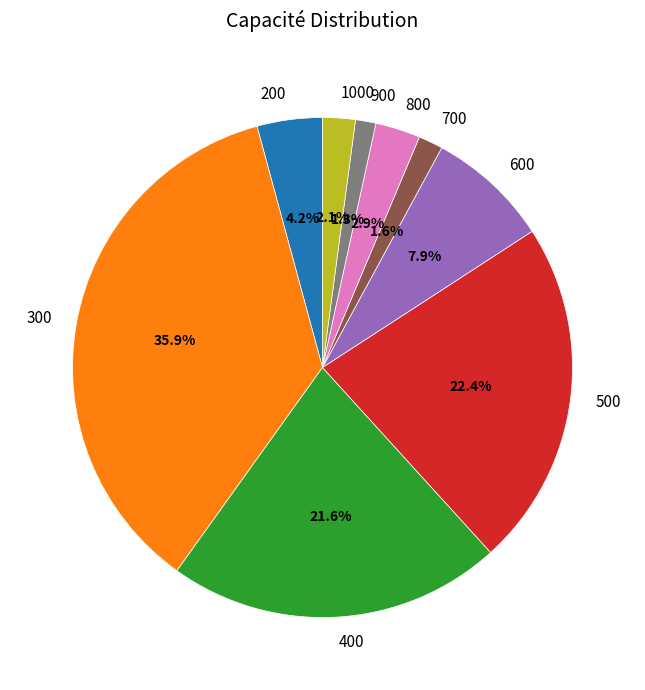

Which has a higher value, 700 or 300?

300